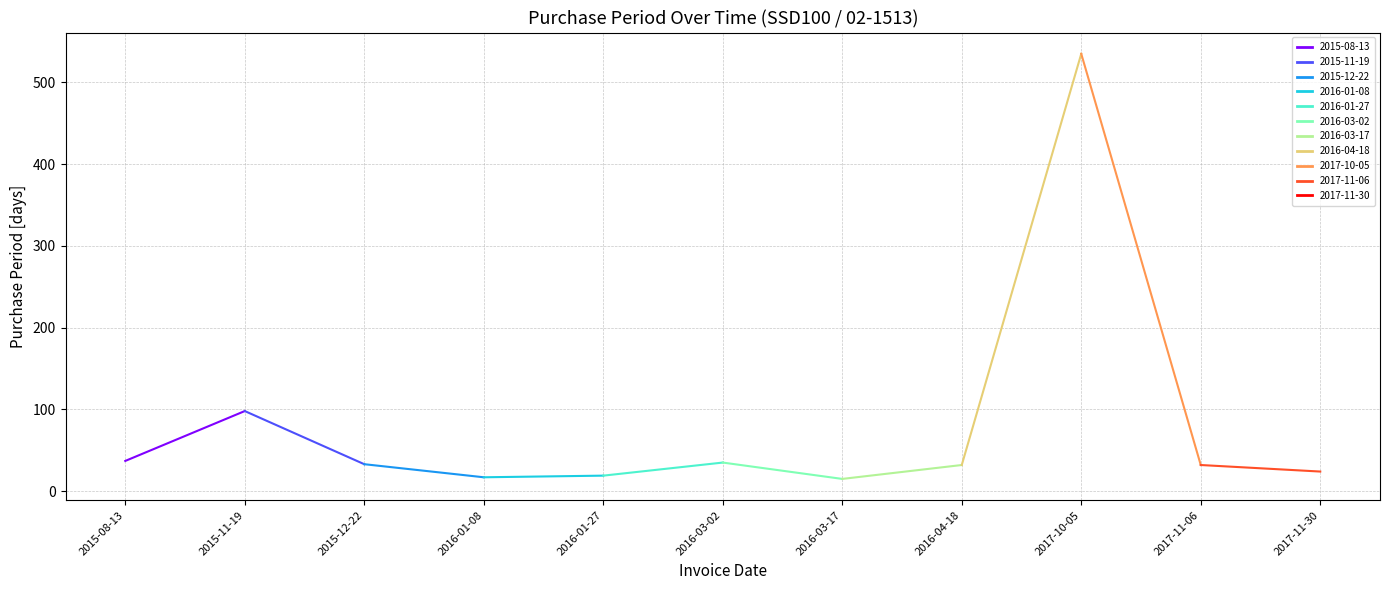

Approximately how many times larger is the value at 2016-01-27 compared to 2016-01-08?

1.1